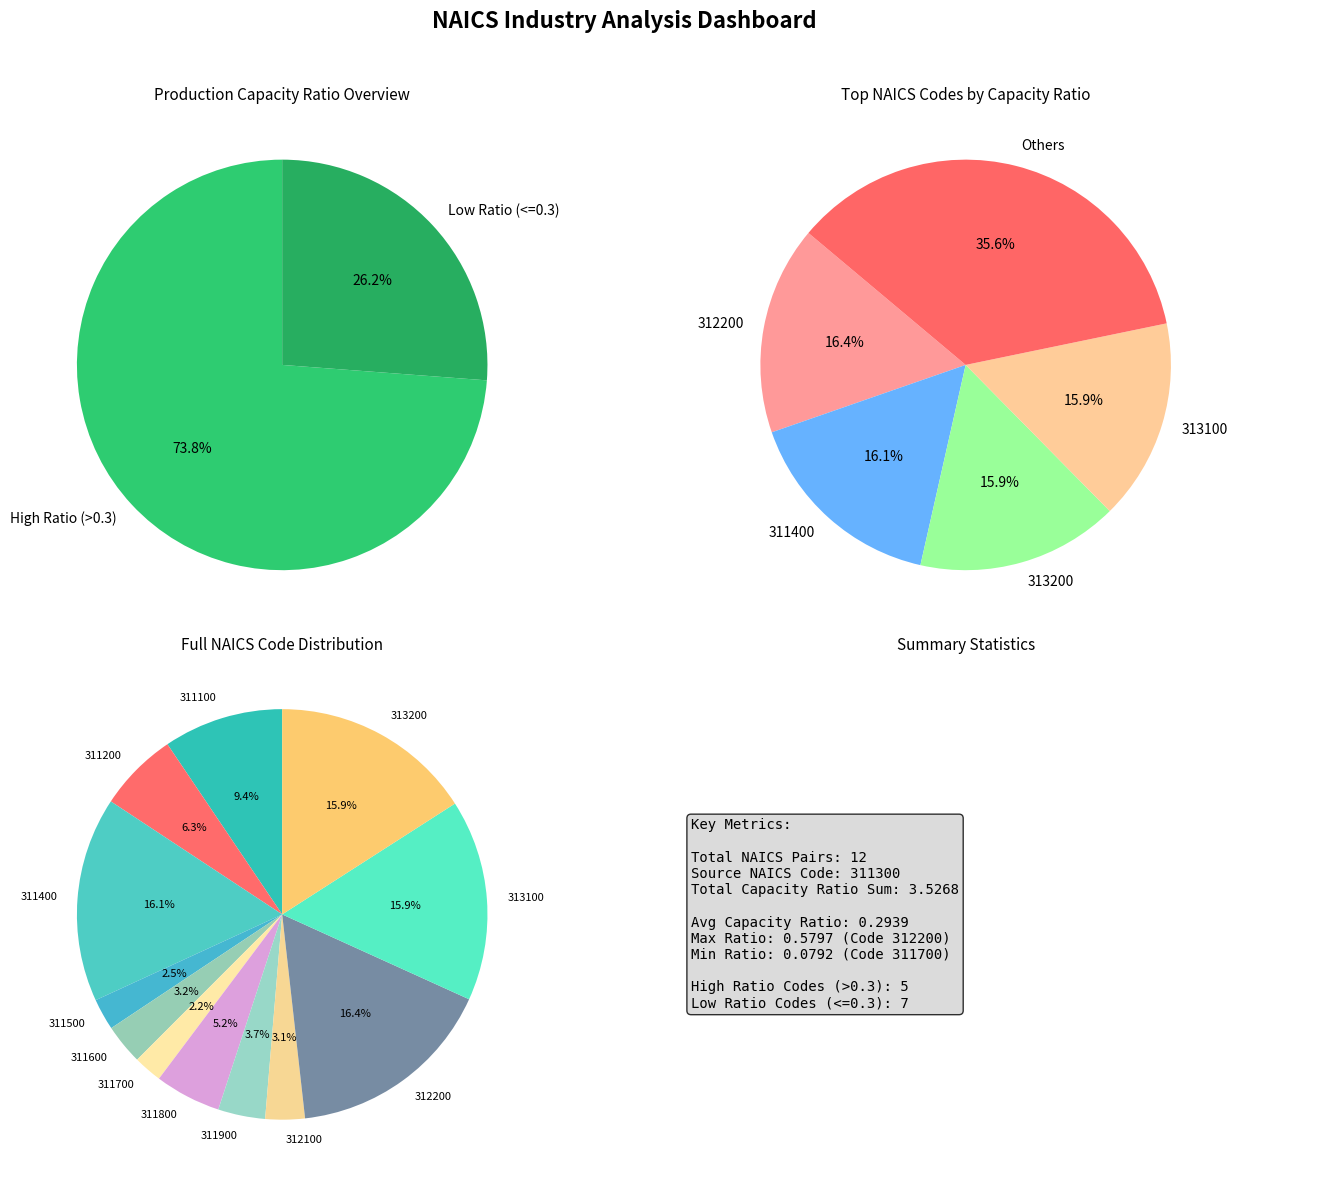

Which category has the biggest portion of the pie?

312200